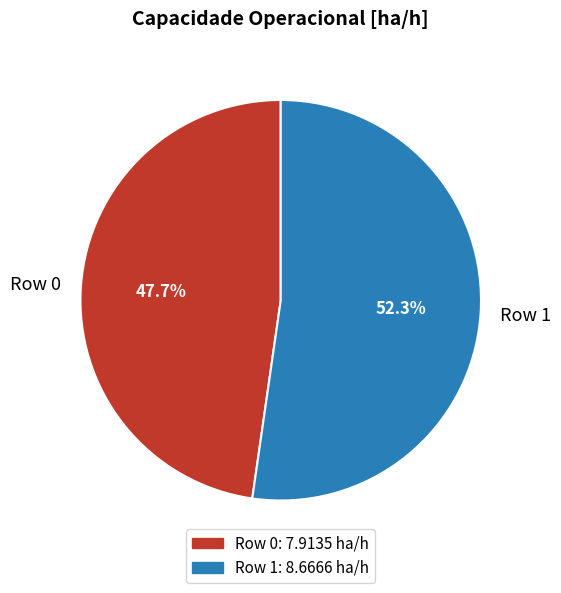

What percentage is the Row 1 slice, to the nearest percent?

52%